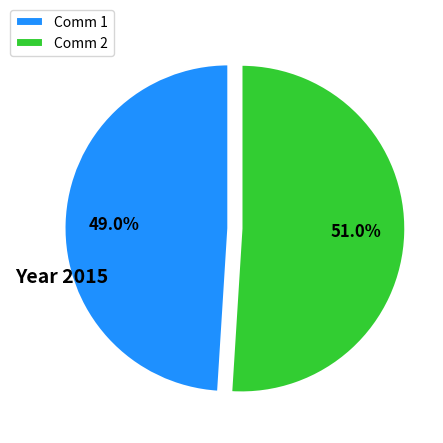

Which category has the biggest portion of the pie?

Comm 2